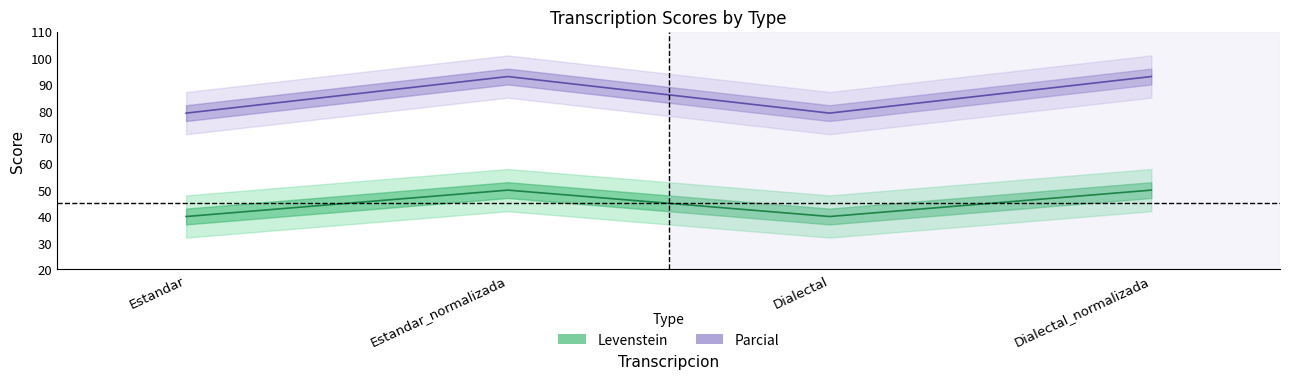

At which label does Levenstein reach its minimum?

Estandar